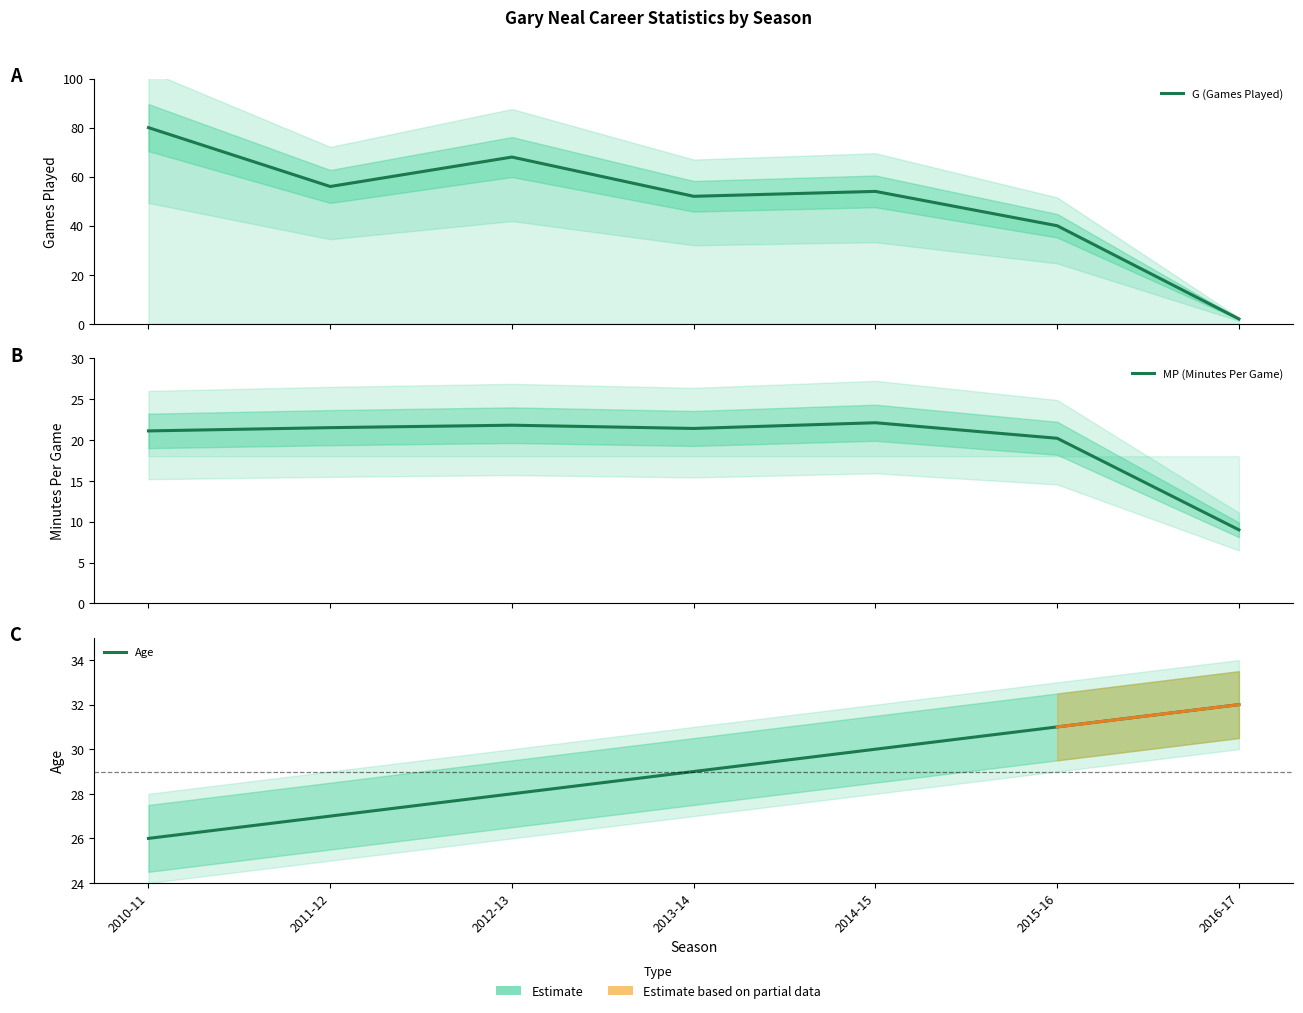

What is the value of the Age point at the 6th from the left?

31.0